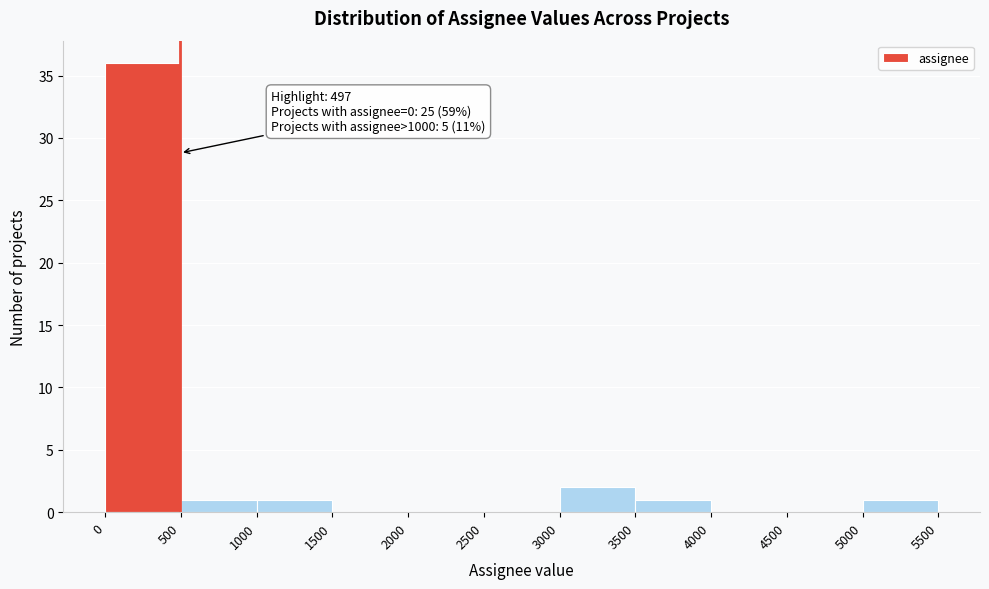

Which range on the x-axis has the tallest bar?

0 to 500